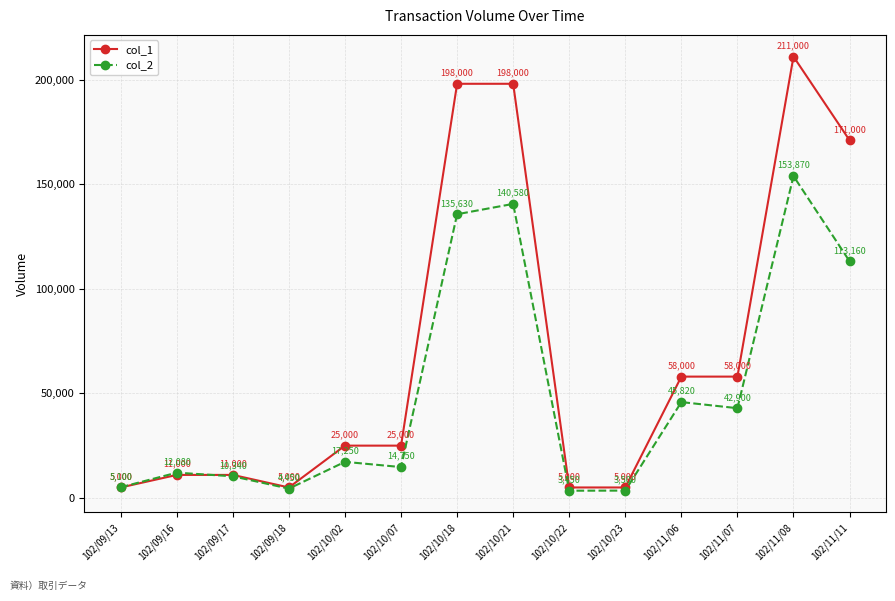

Reading left to right, list all the values displayed in this chart.

col_1: 102/09/13=5000	102/09/16=11000	102/09/17=11000	102/09/18=5000	102/10/02=25000	102/10/07=25000	102/10/18=198000	102/10/21=198000	102/10/22=5000	102/10/23=5000	102/11/06=58000	102/11/07=58000	102/11/08=211000	102/11/11=171000
col_2: 102/09/13=5100	102/09/16=12080	102/09/17=10340	102/09/18=4450	102/10/02=17250	102/10/07=14750	102/10/18=135630	102/10/21=140580	102/10/22=3450	102/10/23=3500	102/11/06=45820	102/11/07=42900	102/11/08=153870	102/11/11=113160